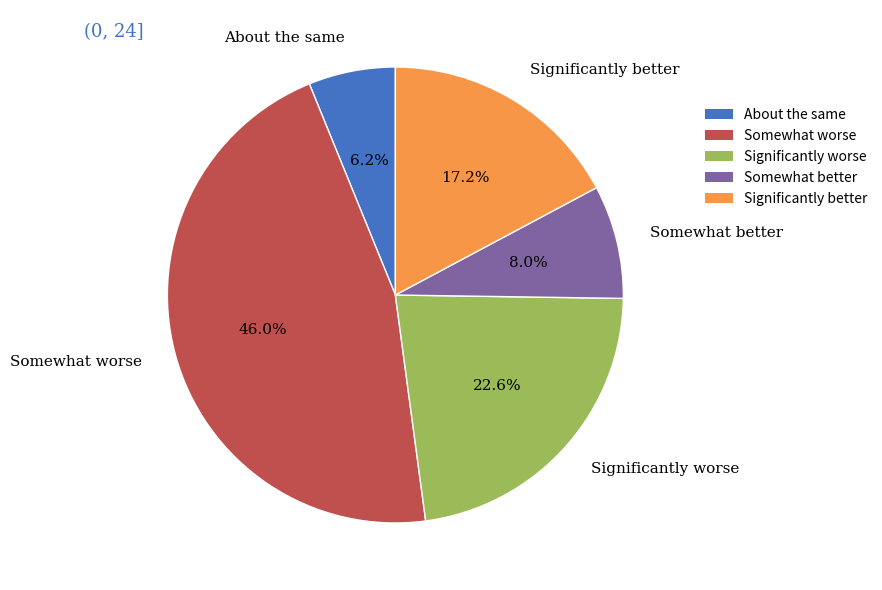

Which category has the biggest portion of the pie?

Somewhat worse